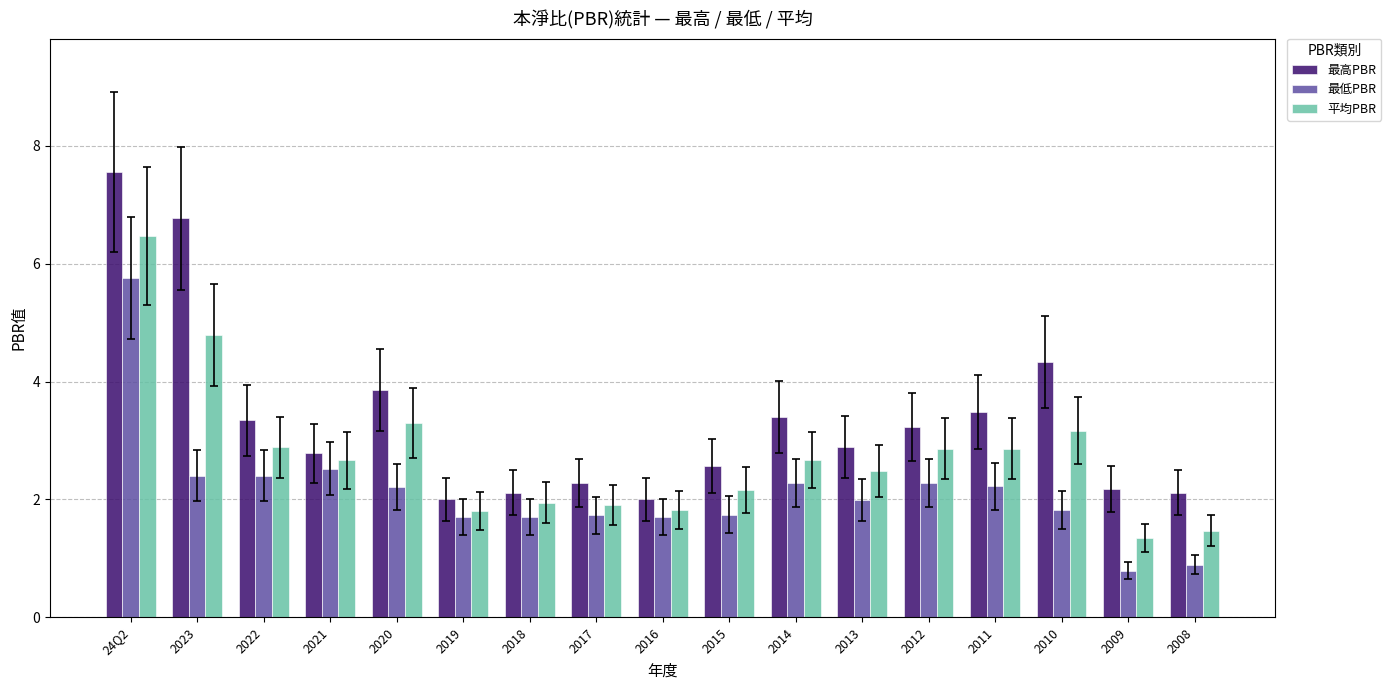

Between 2019 and 2010, which series saw the biggest shift?

最高PBR